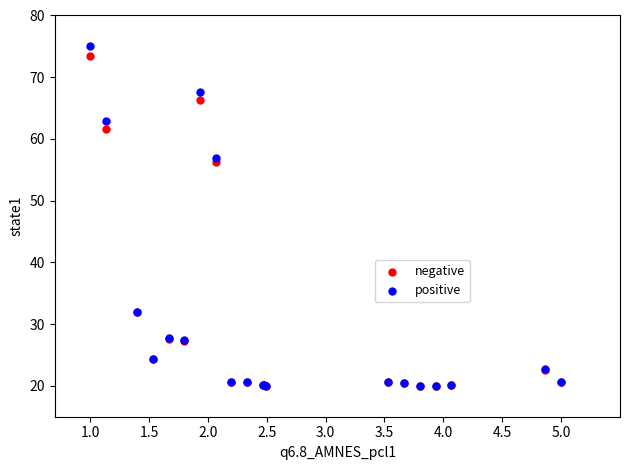

Across all series, what Y value is closest to 47?

56.2